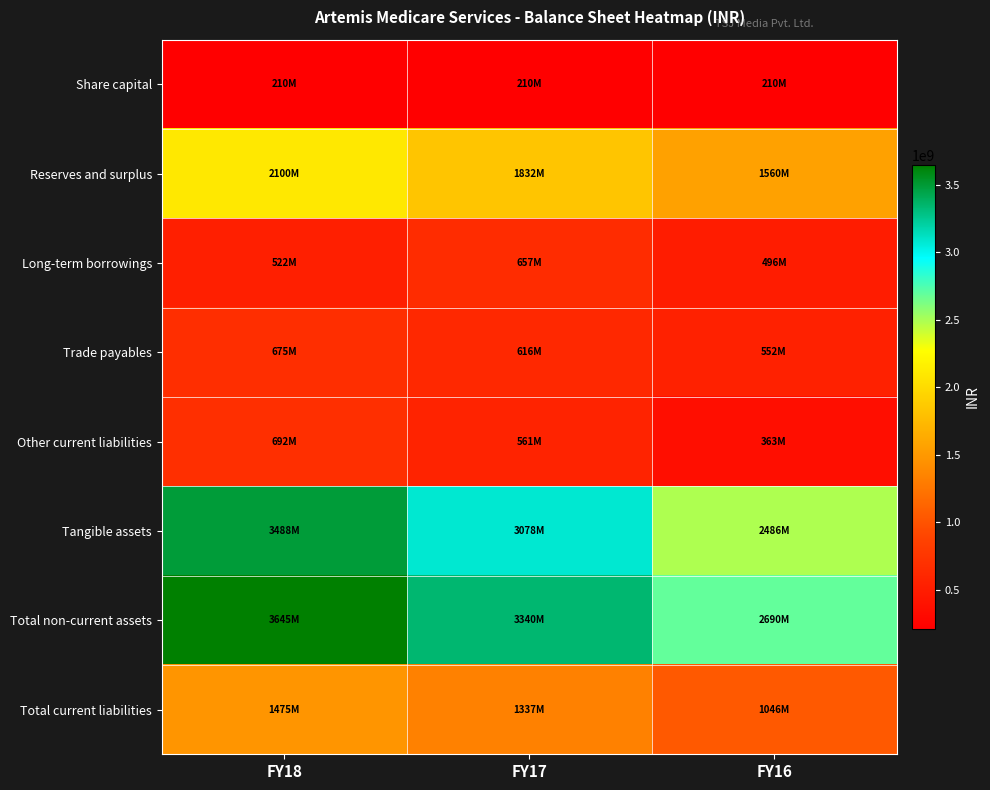

What is the spread (max minus min) of values at FY17?

3129904000